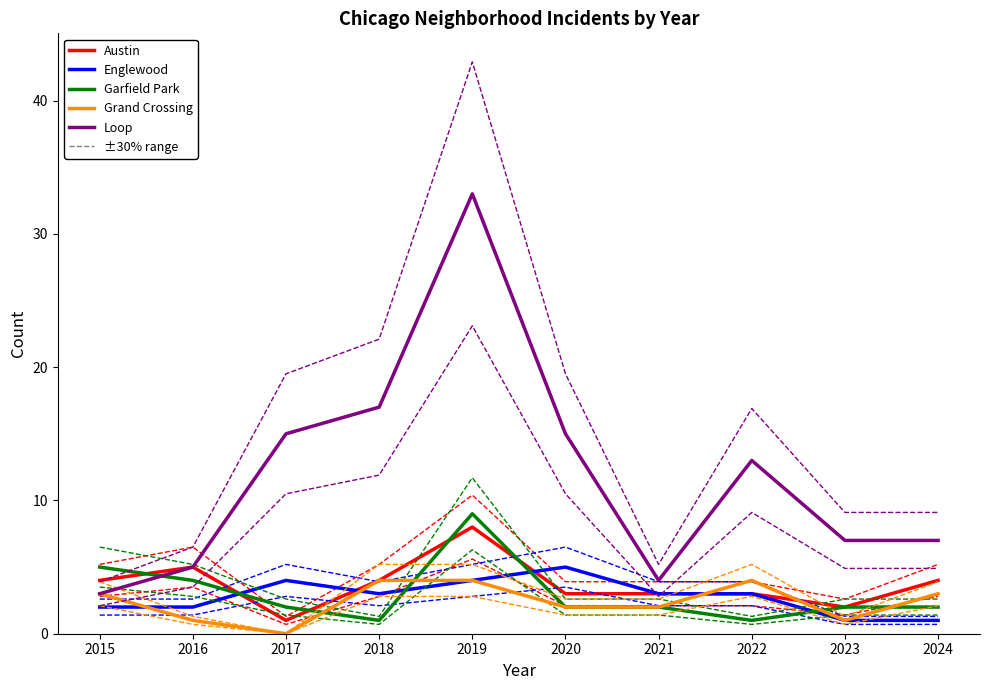

How many intersections are there between Garfield Park and Loop?

1